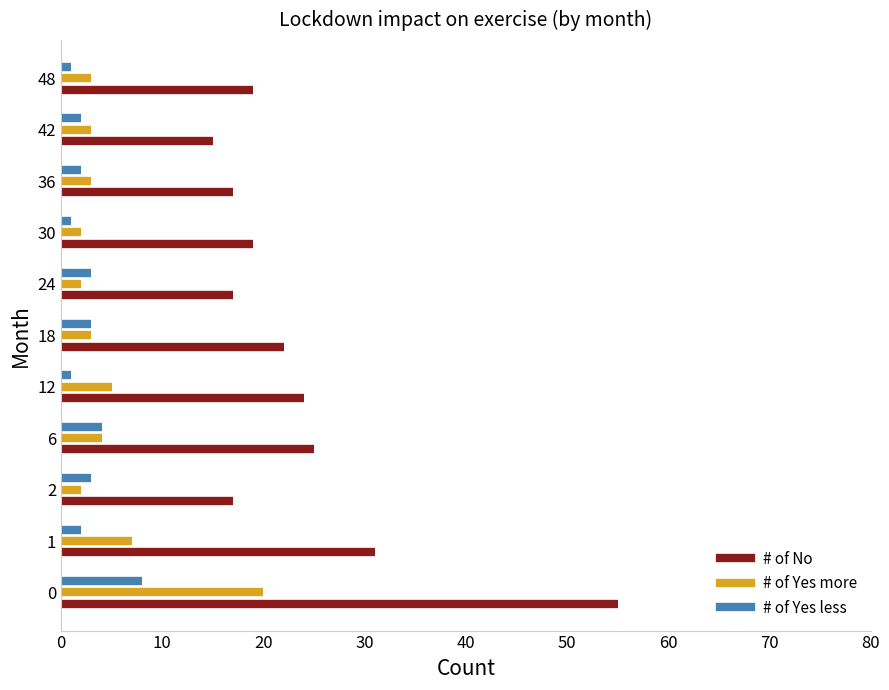

True or false: # of No has a value of -0.4 at 10.

False